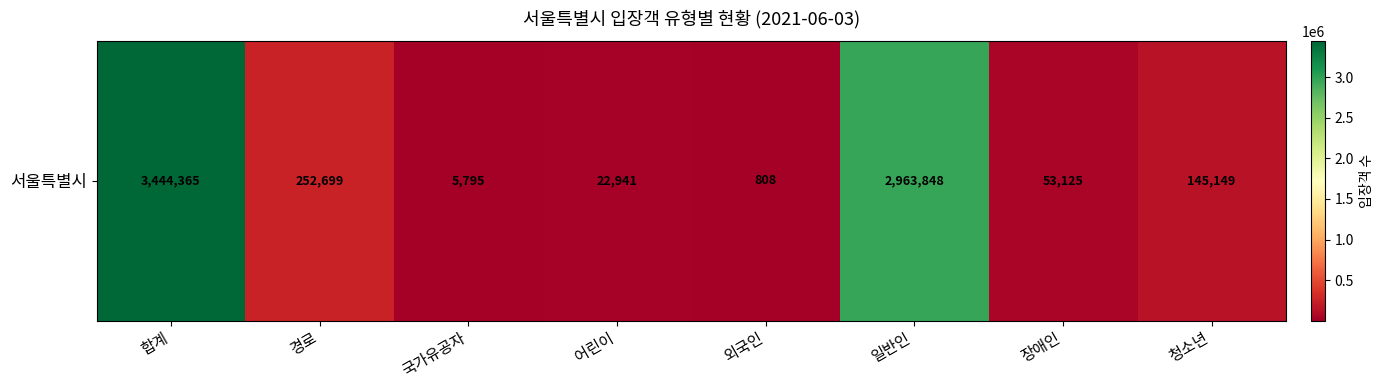

How many data points are less than 145149?

4